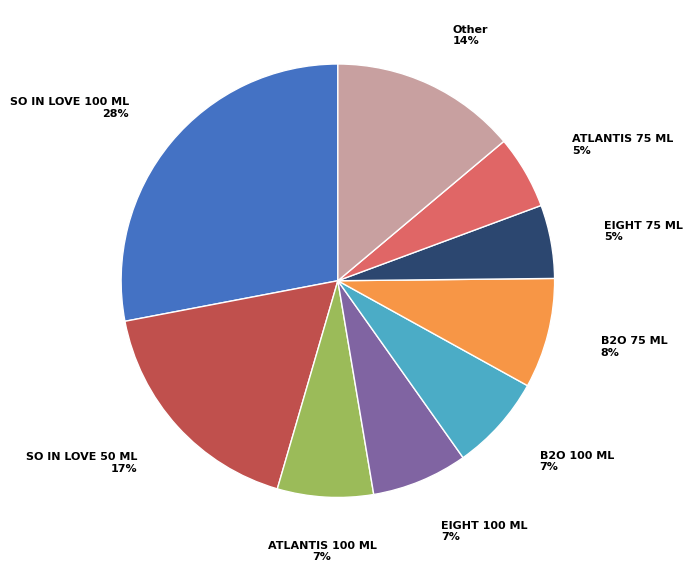

To the nearest percent, what percentage of the pie is EIGHT 100 ML?

7%